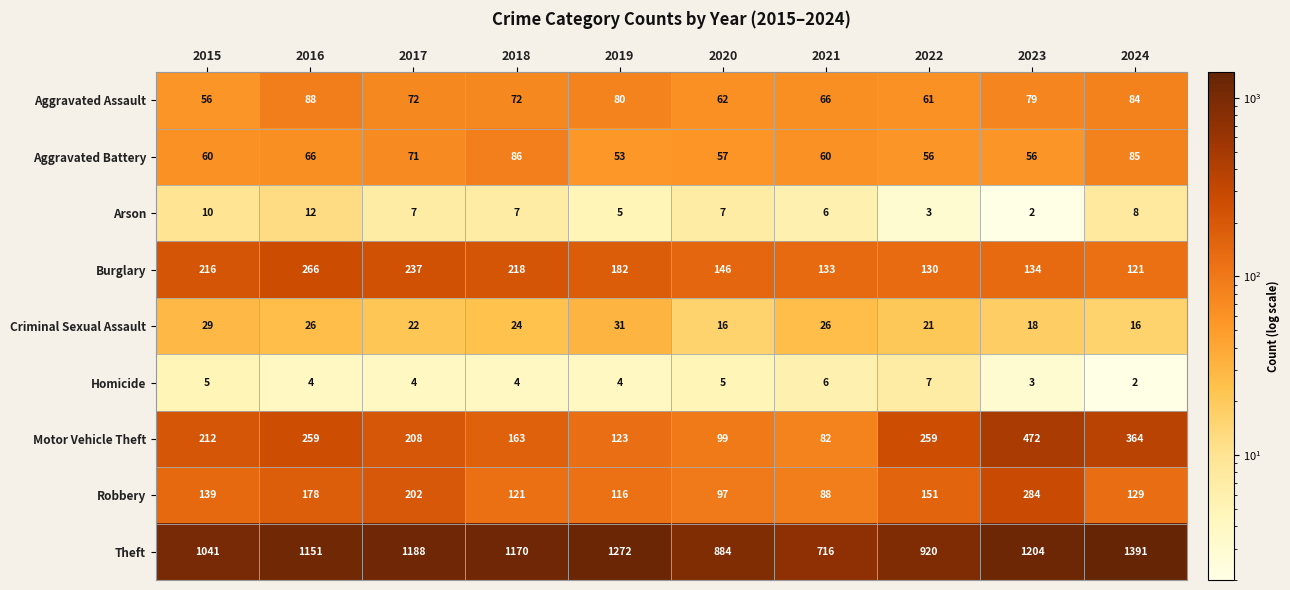

What is the minimum value shown in the chart?

2